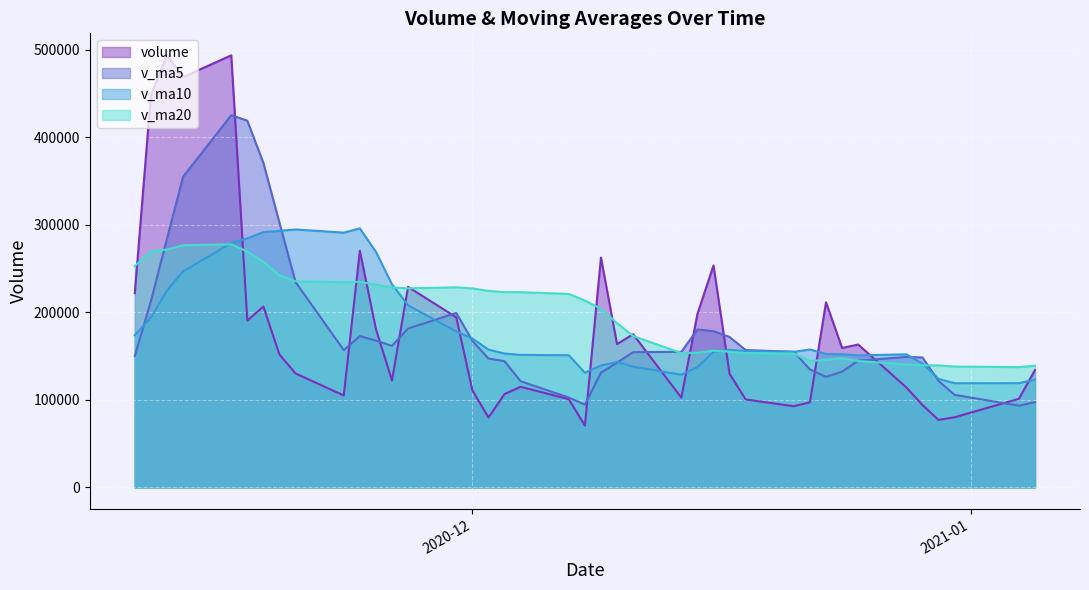

The volume series shows 583021.1 at 38. True or false?

False